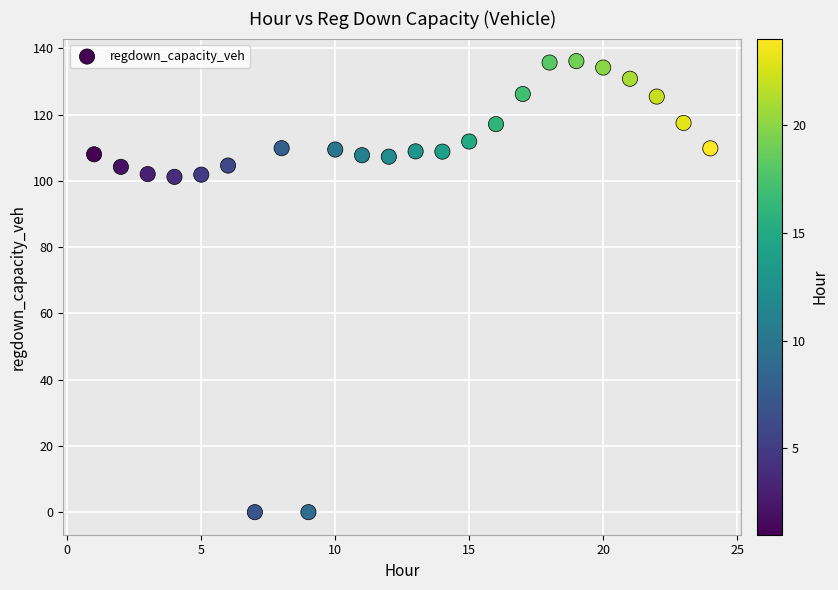

What is the range of Y values (max minus min)?

136.1